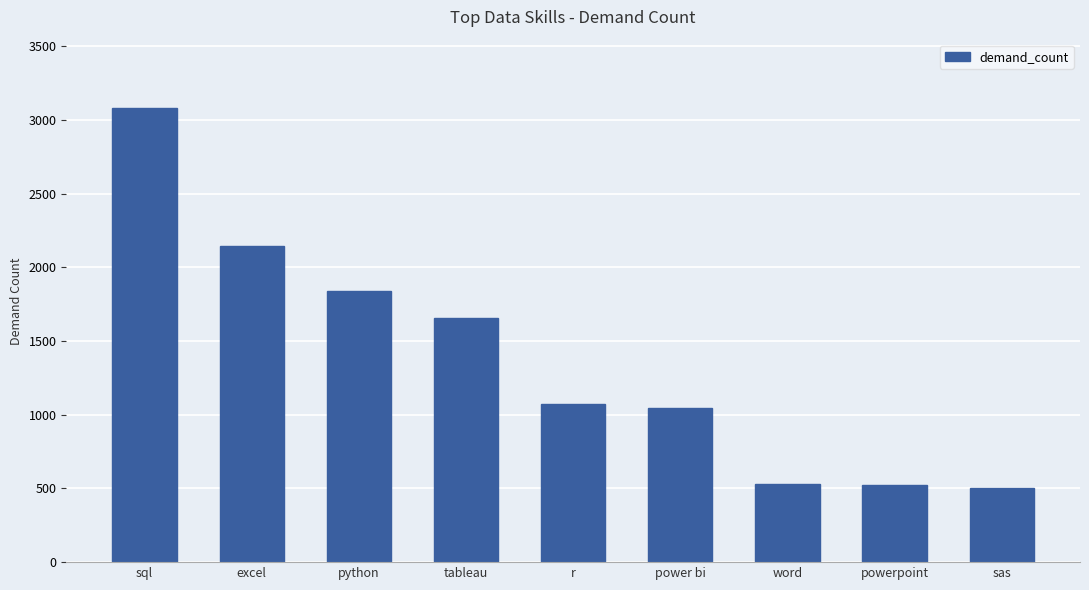

What is the maximum value shown in the chart?

3083